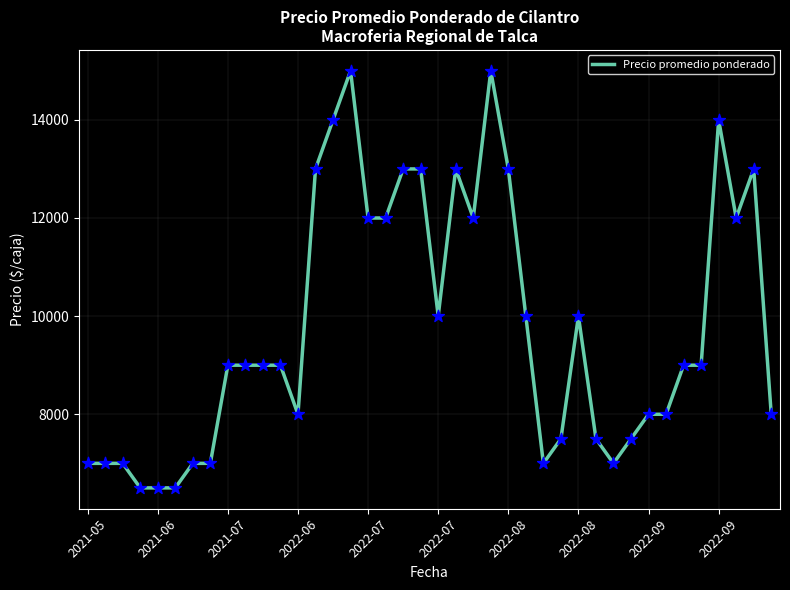

What is the smallest value displayed?

6500